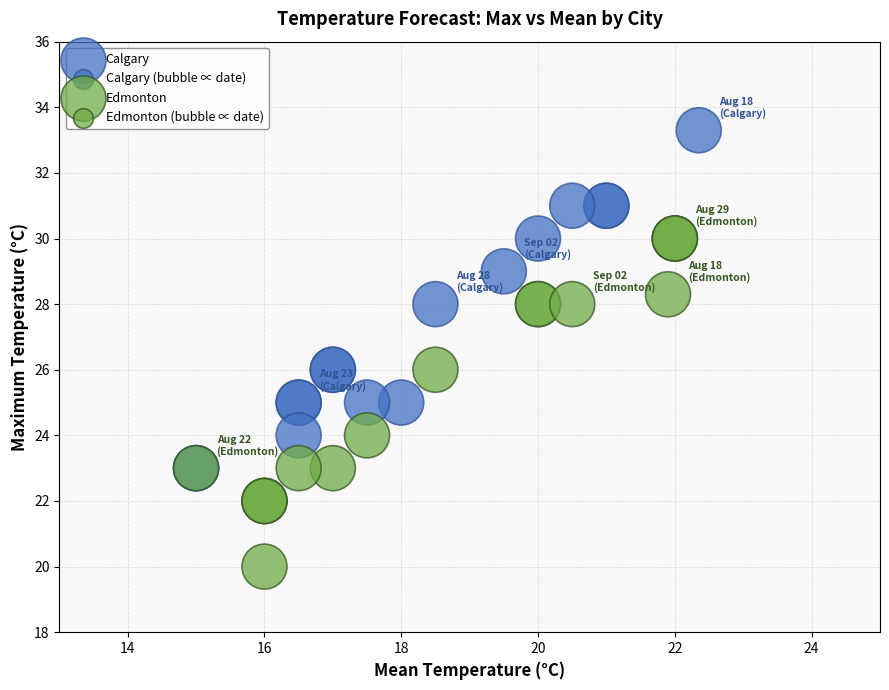

Which series reaches the minimum Y coordinate?

Edmonton